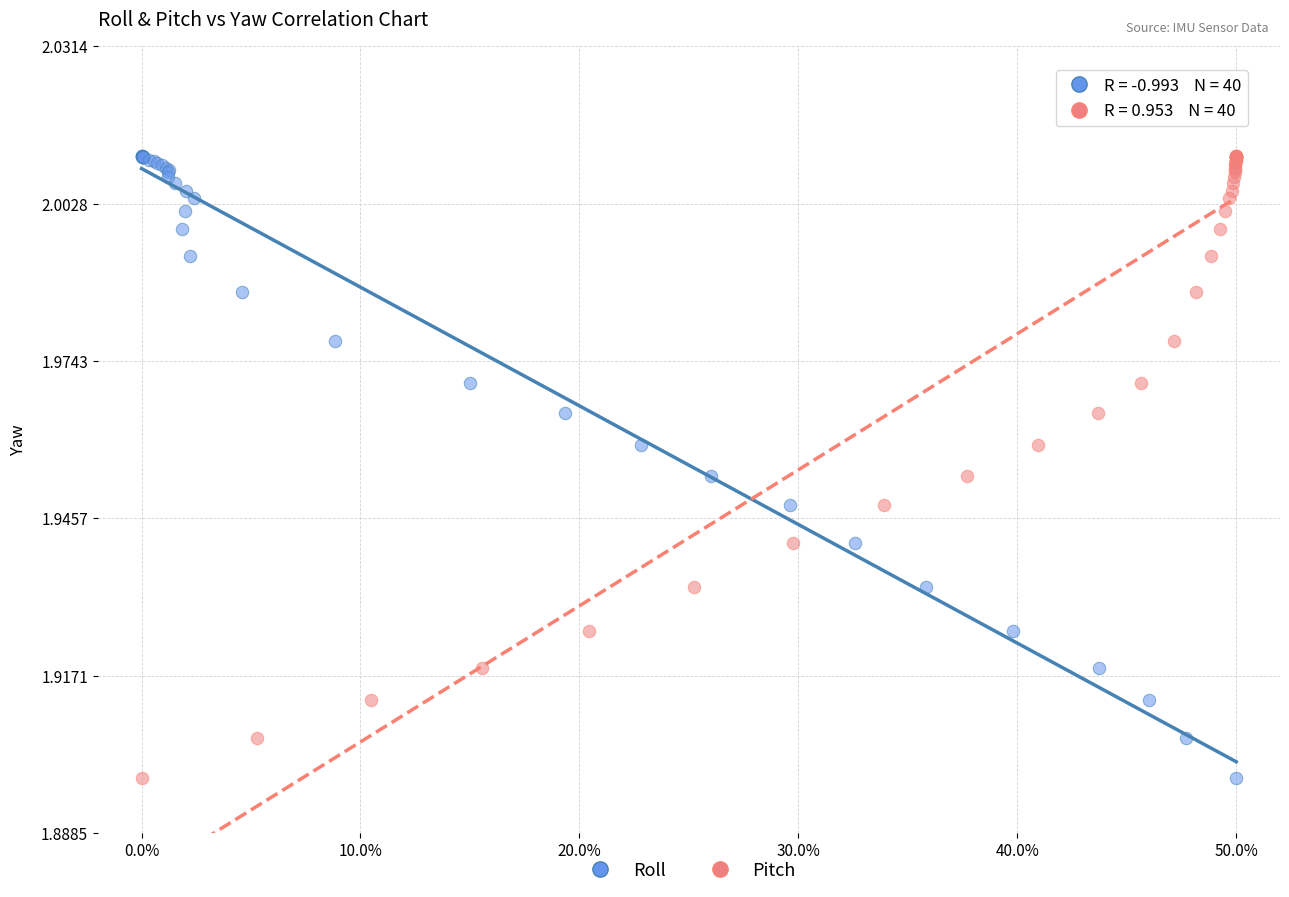

What are all the series names shown in the legend?

Roll, Pitch